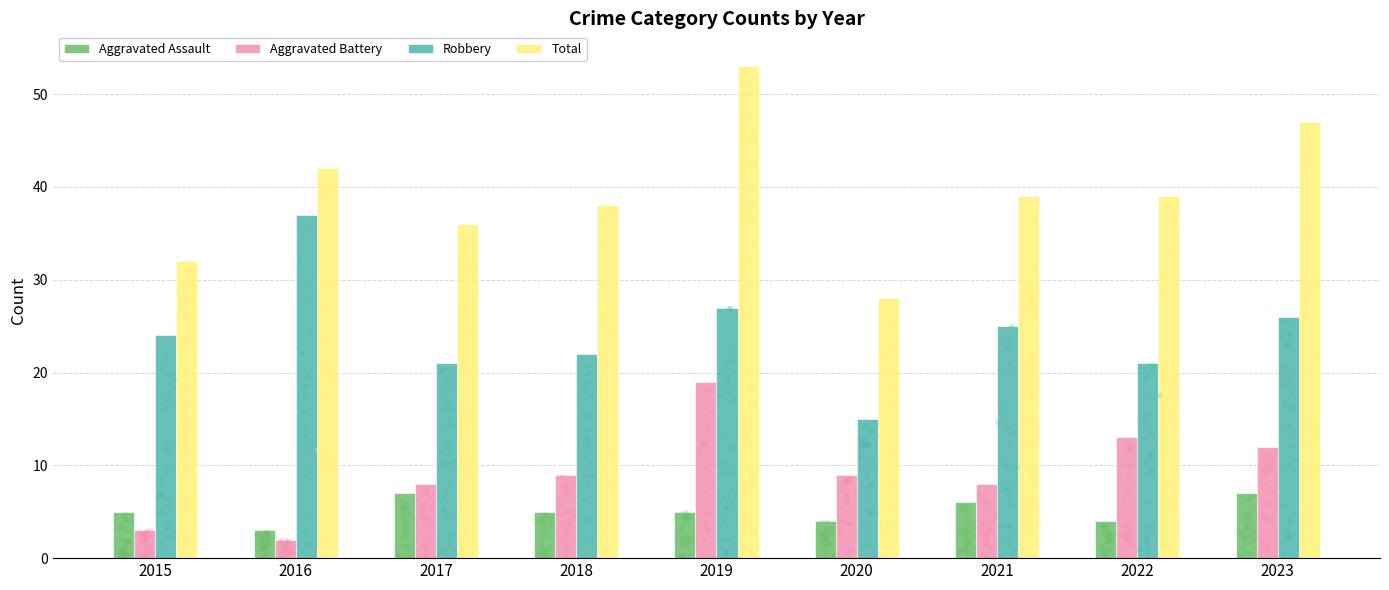

What is the total value across all series at 2021?

78